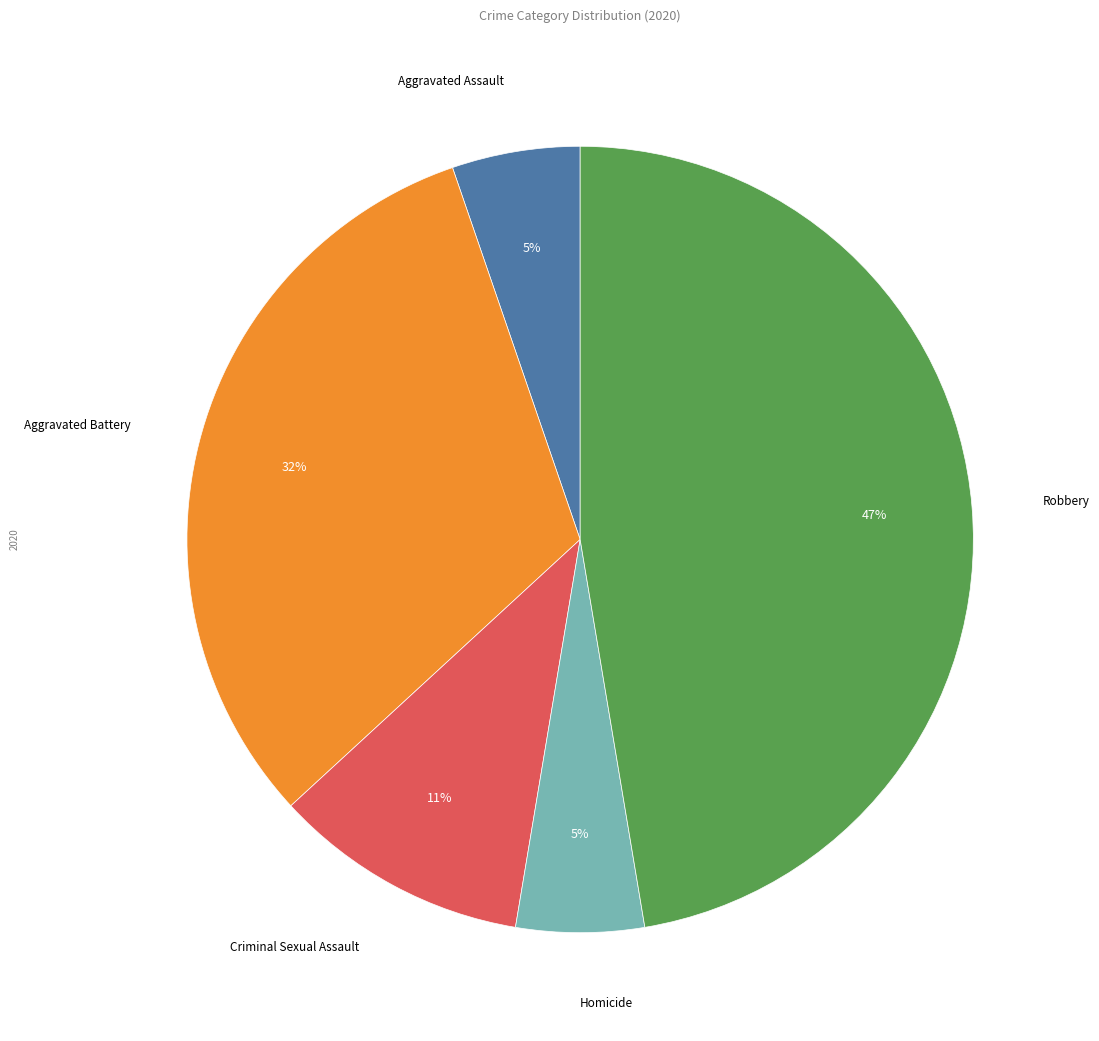

To the nearest percent, what is the average slice percentage?

20%